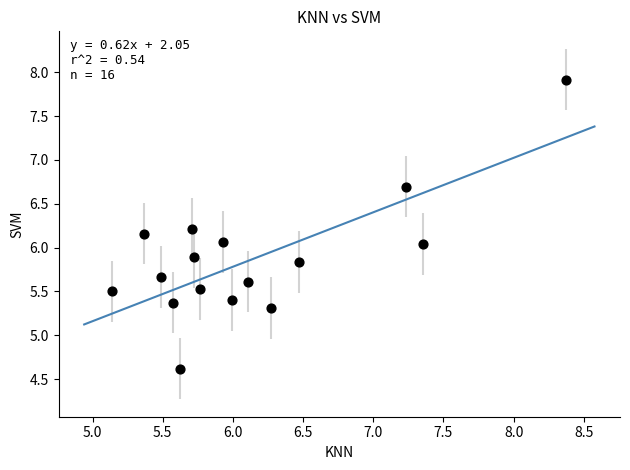

What is the range of Y values (max minus min)?

3.3